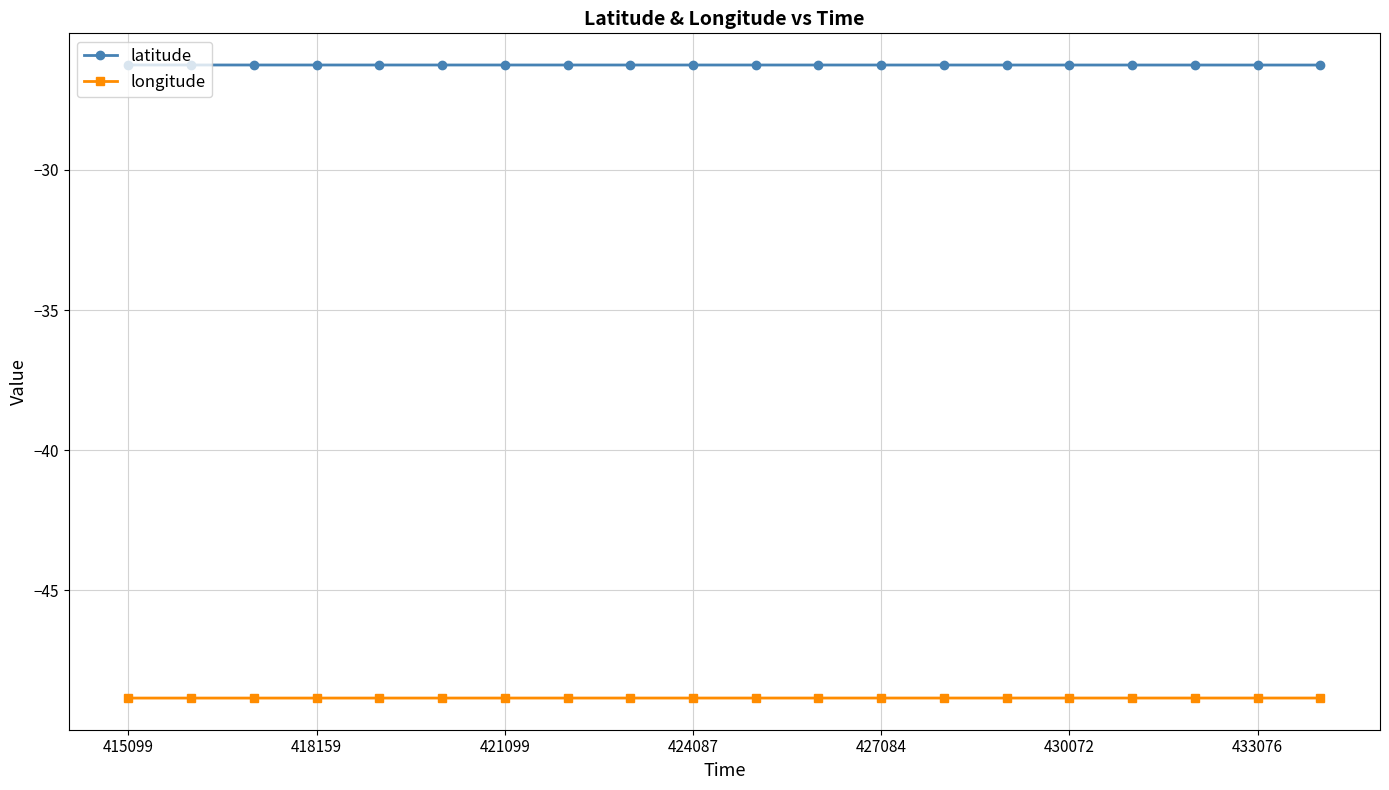

What is the greatest value displayed?

-26.3